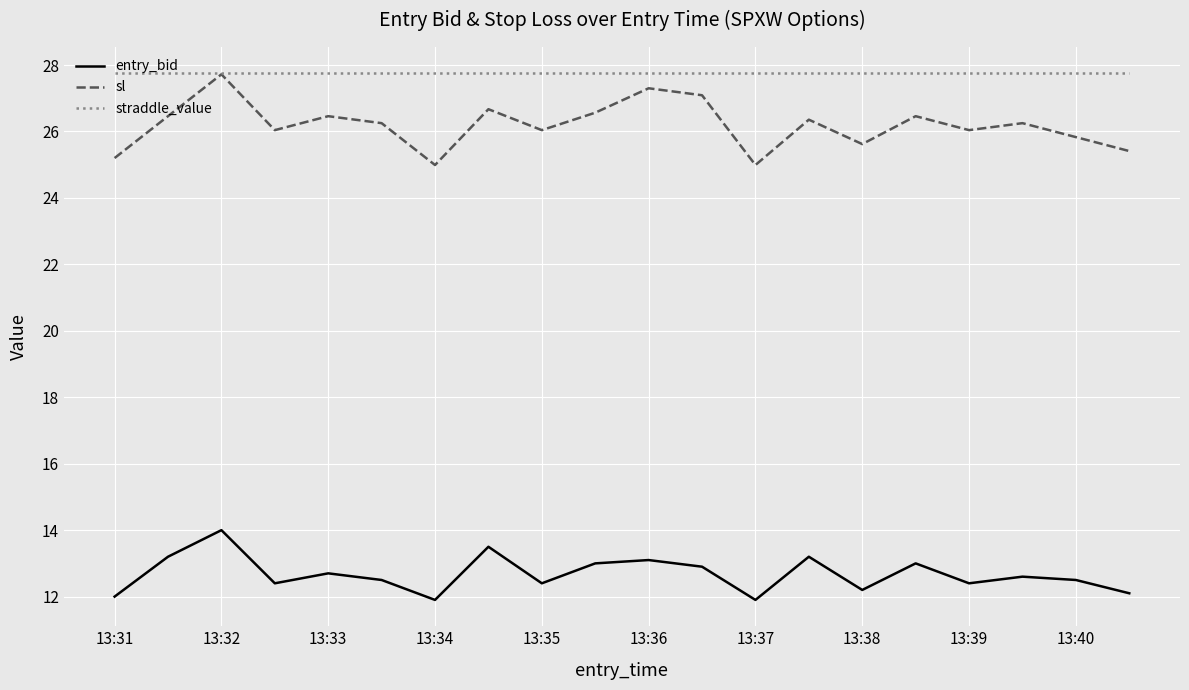

What is the smallest value displayed?

11.9